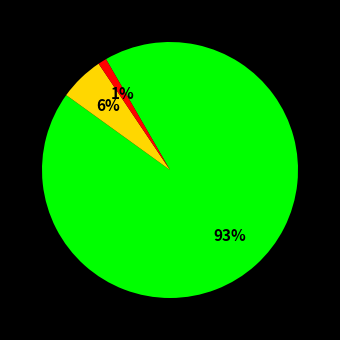

To the nearest percent, what is the average slice percentage?

33%